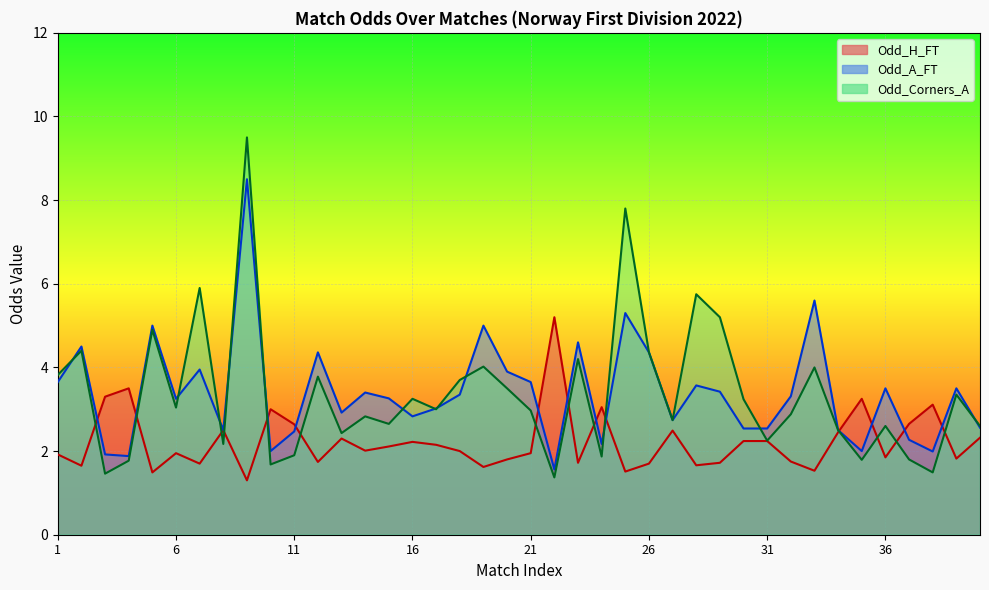

Reading left to right, list all the values displayed in this chart.

Odd_H_FT: 1.9	1.6	3.3	3.5	1.5	1.9	1.7	2.5	1.3	3.0	2.6	1.7	2.3	2.0	2.1	2.2	2.1	2.0	1.6	1.8	1.9	5.2	1.7	3.0	1.5	1.7	2.5	1.7	1.7	2.2	2.2	1.8	1.5	2.5	3.2	1.9	2.6	3.1	1.8	2.3
Odd_A_FT: 3.6	4.5	1.9	1.9	5.0	3.2	4.0	2.5	8.5	2.0	2.5	4.4	2.9	3.4	3.3	2.8	3.0	3.4	5.0	3.9	3.6	1.6	4.6	2.2	5.3	4.4	2.7	3.6	3.4	2.5	2.5	3.3	5.6	2.5	2.0	3.5	2.3	2.0	3.5	2.6
Odd_Corners_A: 3.8	4.4	1.5	1.8	4.9	3.0	5.9	2.2	9.5	1.7	1.9	3.8	2.4	2.8	2.6	3.2	3.0	3.7	4.0	3.5	3.0	1.4	4.2	1.9	7.8	4.4	2.7	5.8	5.2	3.2	2.2	2.9	4.0	2.5	1.8	2.6	1.8	1.5	3.4	2.6